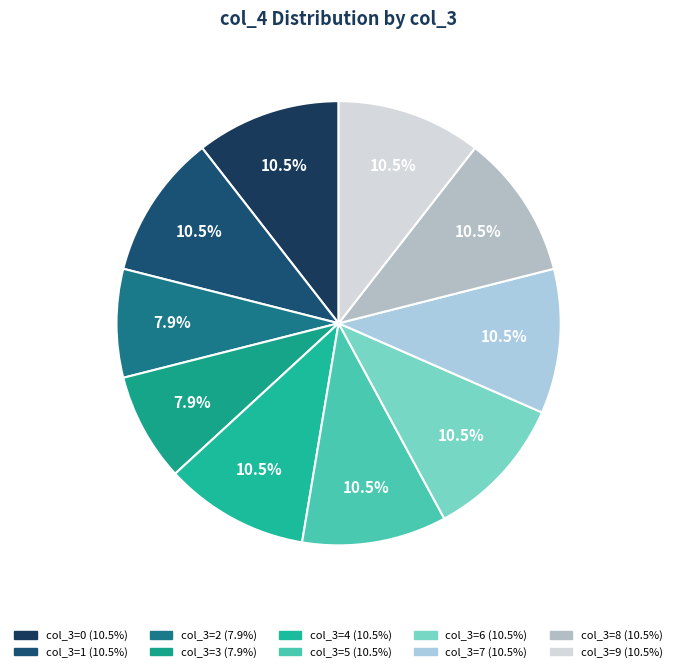

Count the number of slices in the pie.

10